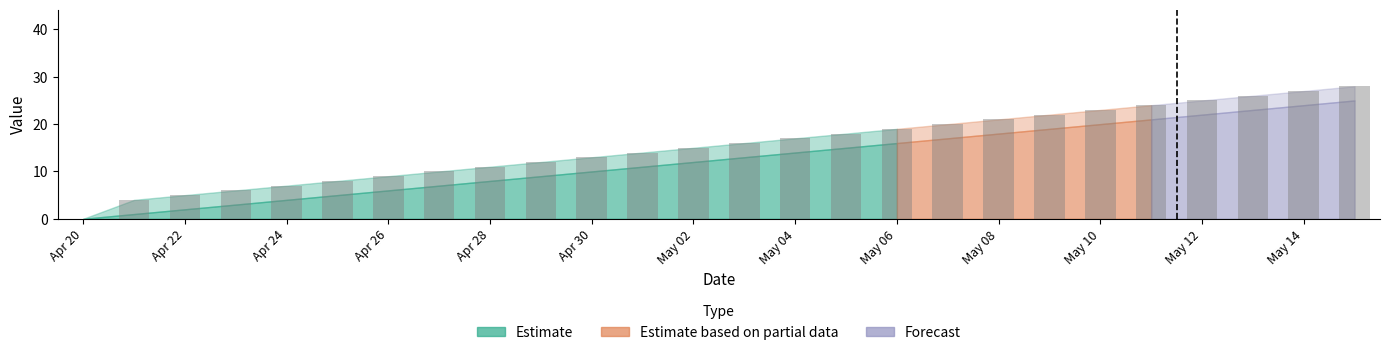

What is the greatest value displayed?

28